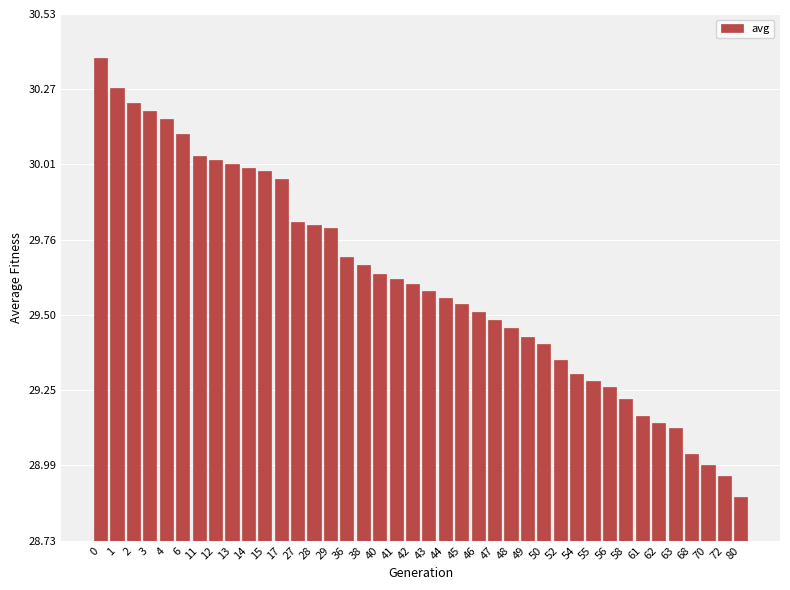

Is it true that the value at 42 is 29.6?

True